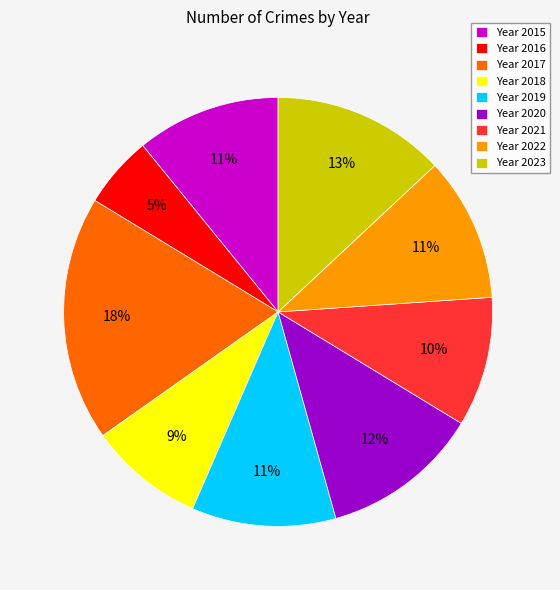

To the nearest percent, what percentage of the pie is Year 2023?

13%